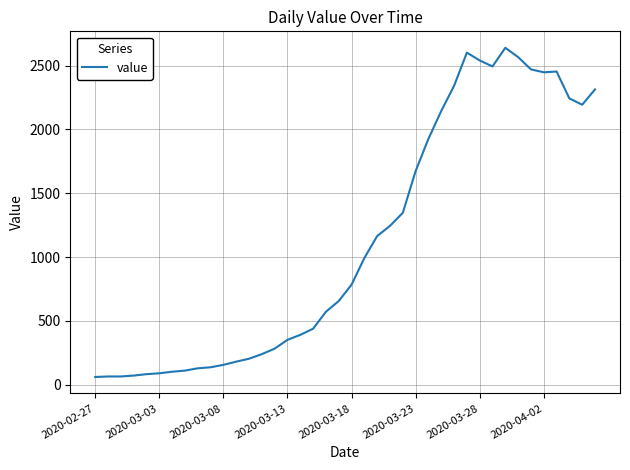

What is the minimum value shown in the chart?

61